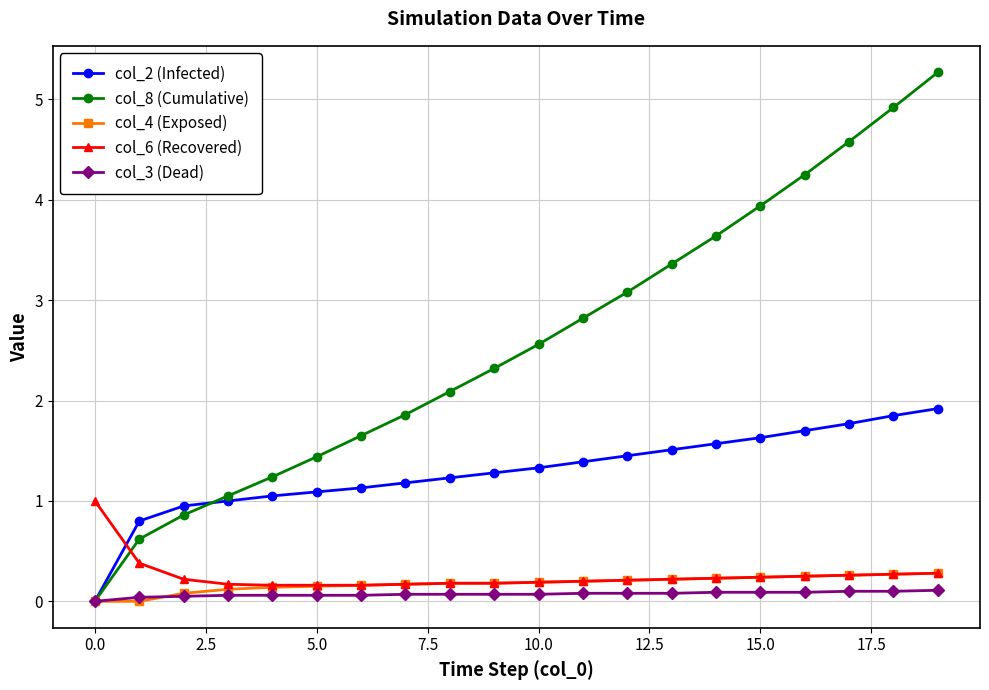

What is the difference between the second highest and minimum values in the col_6 (Recovered) series?

0.2